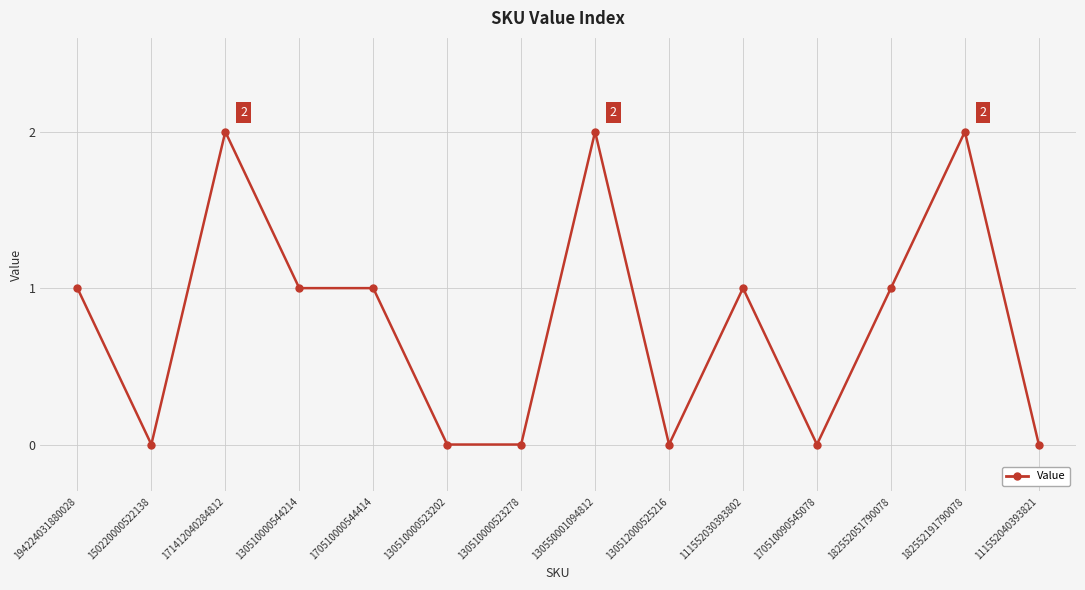

How many lines are shown in the chart?

1